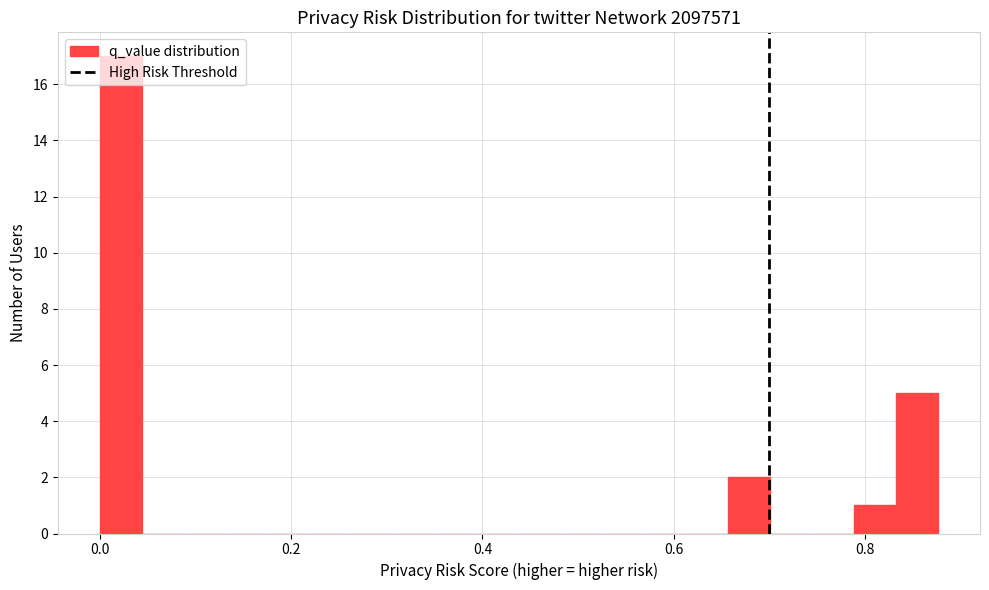

Read against the x-axis, roughly where is the centre of the tallest bar?

0.02